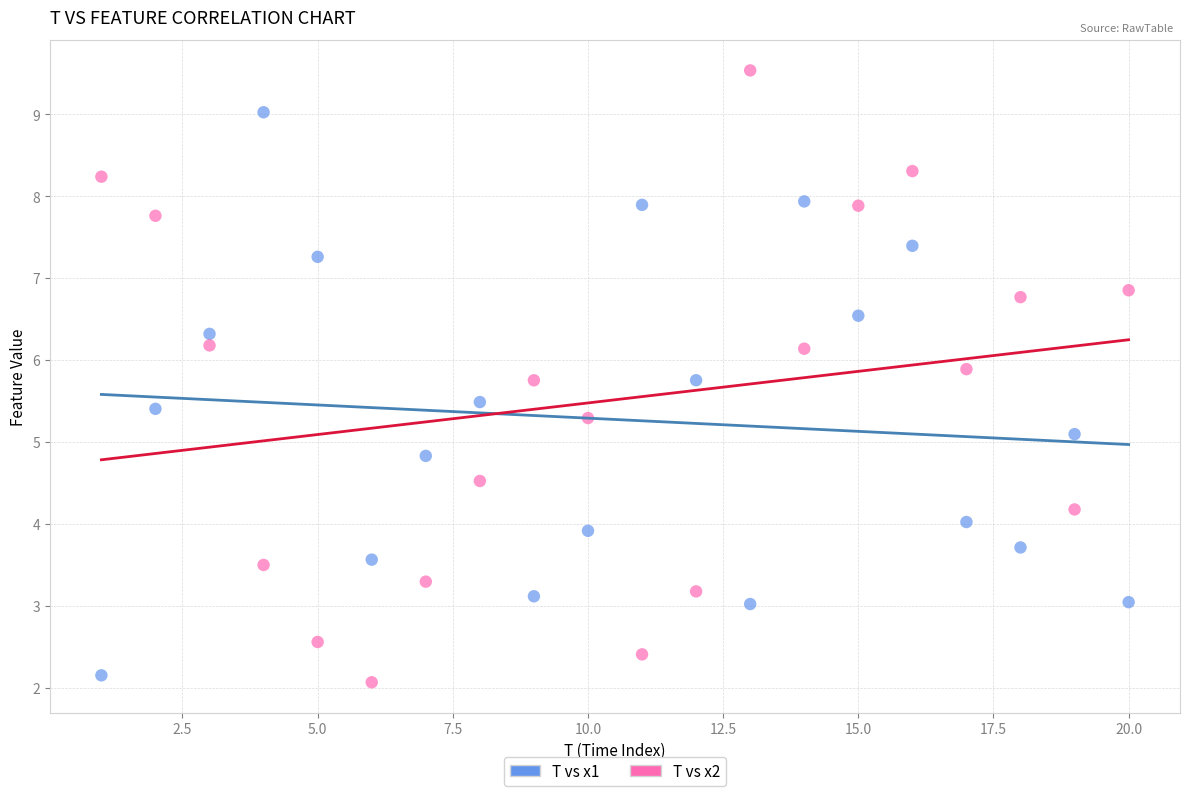

Which series contains the highest Y value?

T vs x2